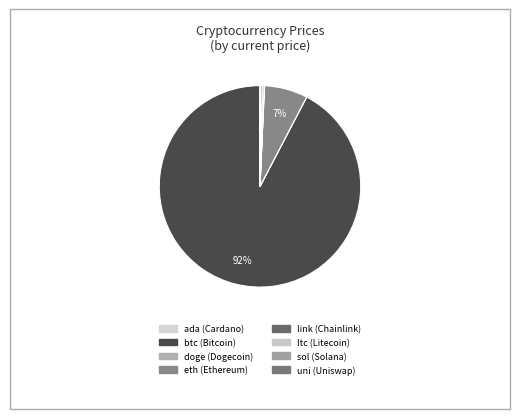

What is the ratio of the value at btc to the value at sol?

285.3